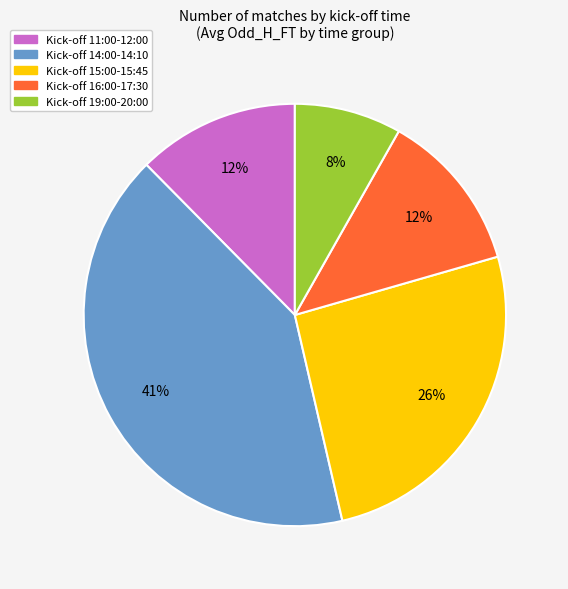

To the nearest percent, what is the average slice percentage?

20%